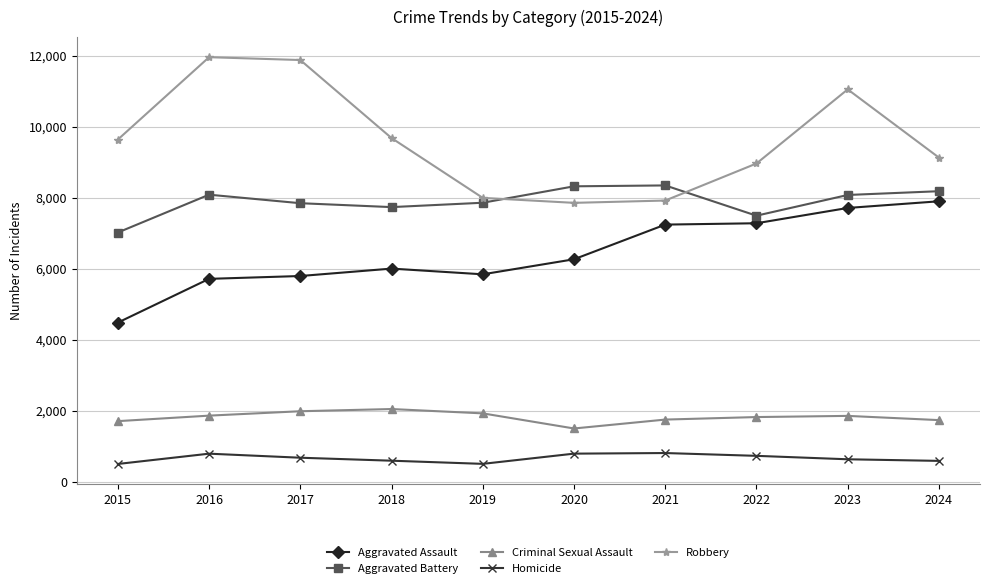

How many lines are shown in the chart?

5